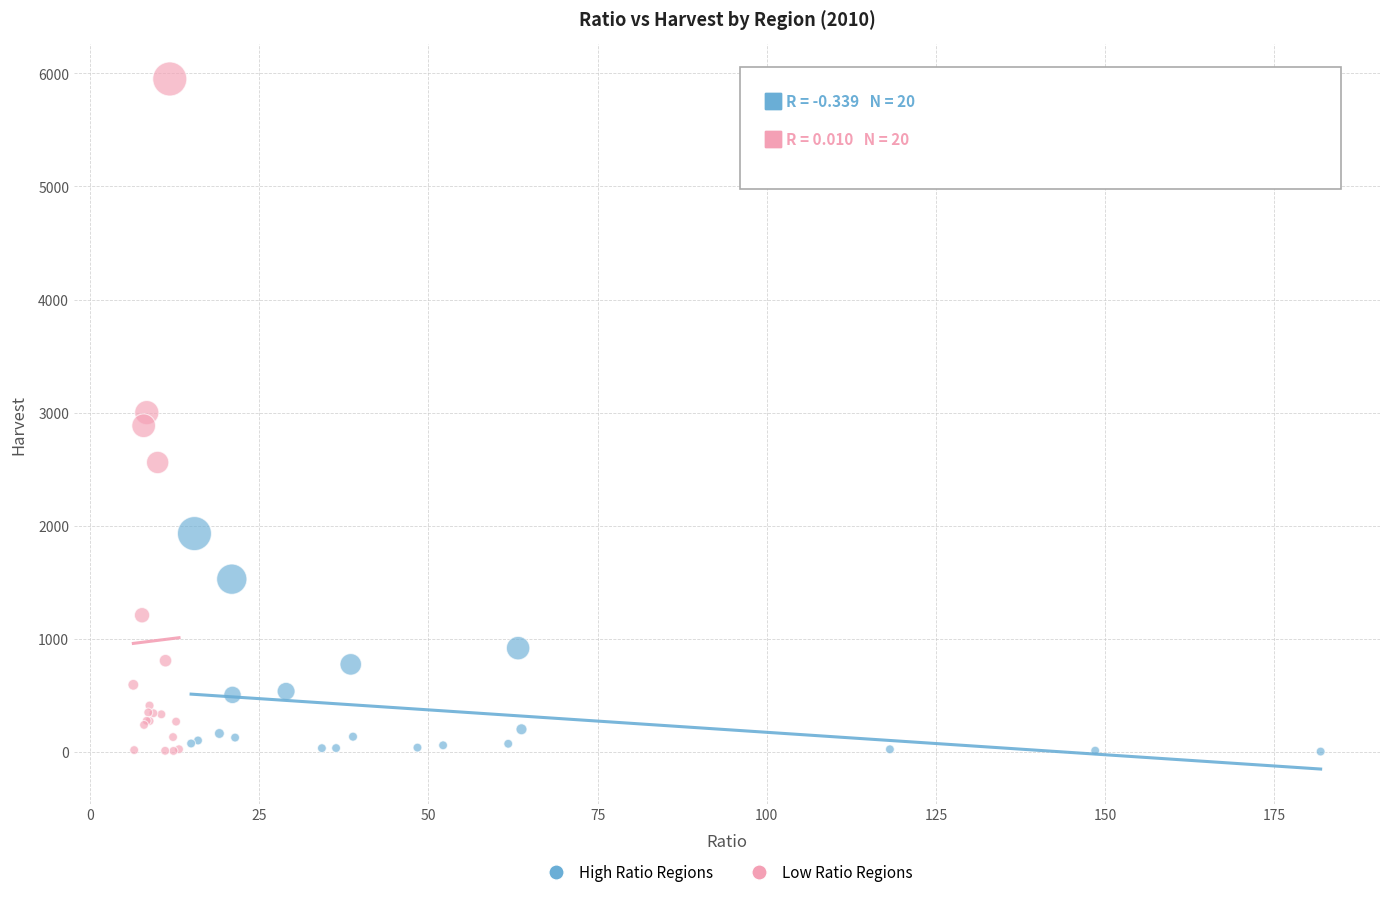

Which series contains the highest Y value?

Low Ratio Regions